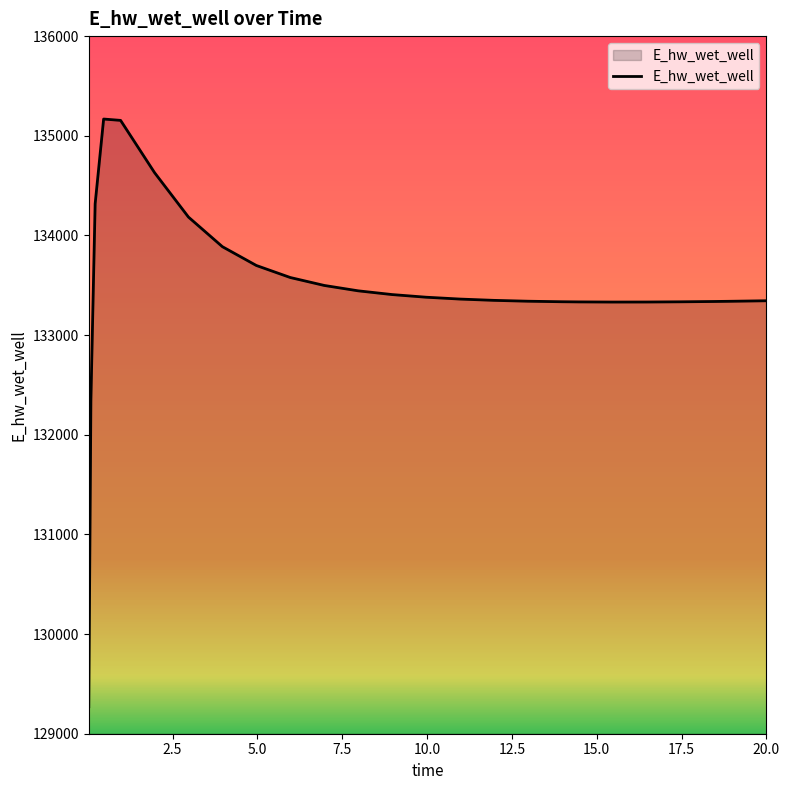

What is the difference between the maximum and minimum values?

5896.7